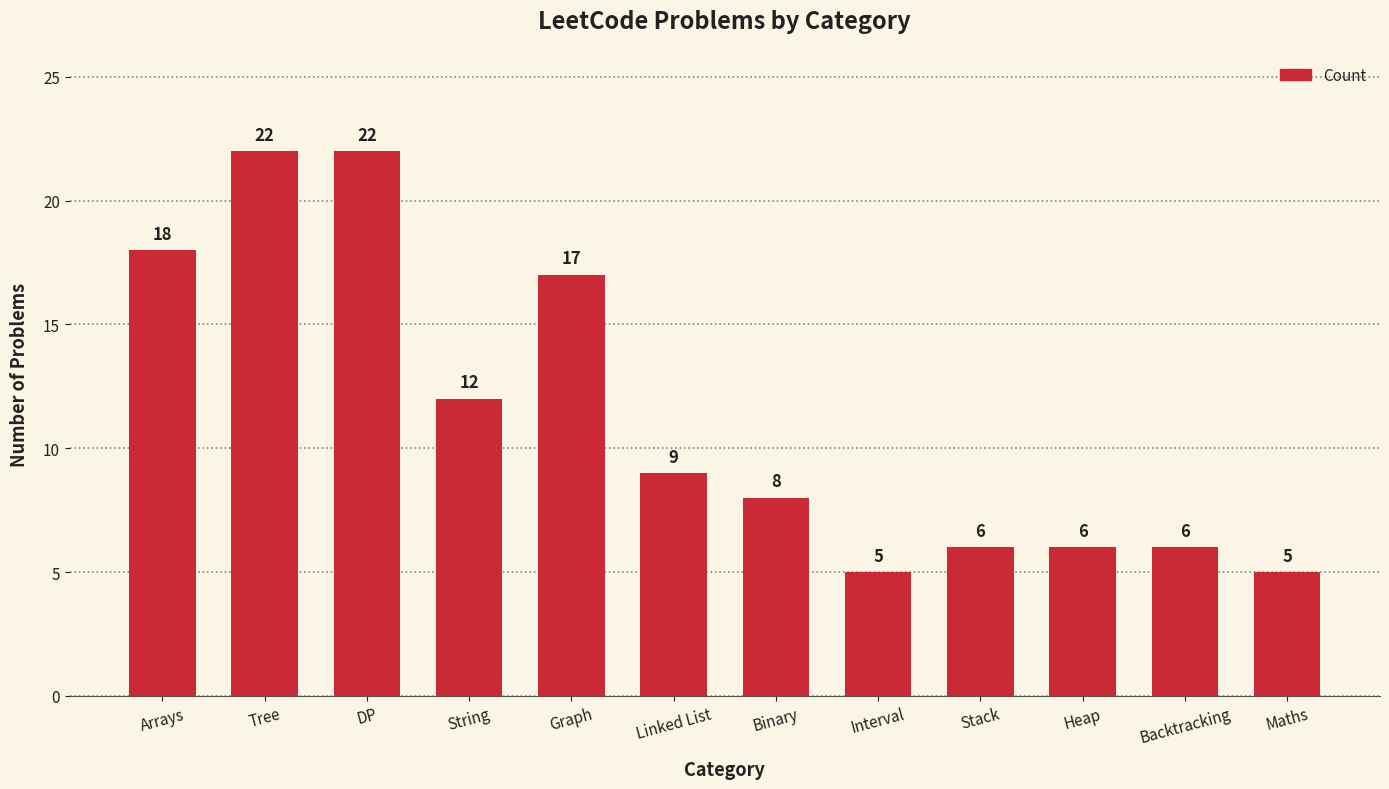

What is the average value?

11